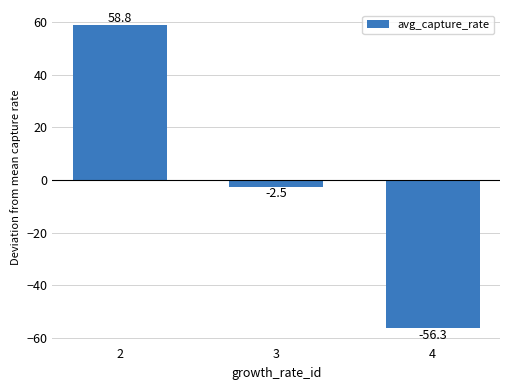

The value at 4 is -56.3. True or false?

True